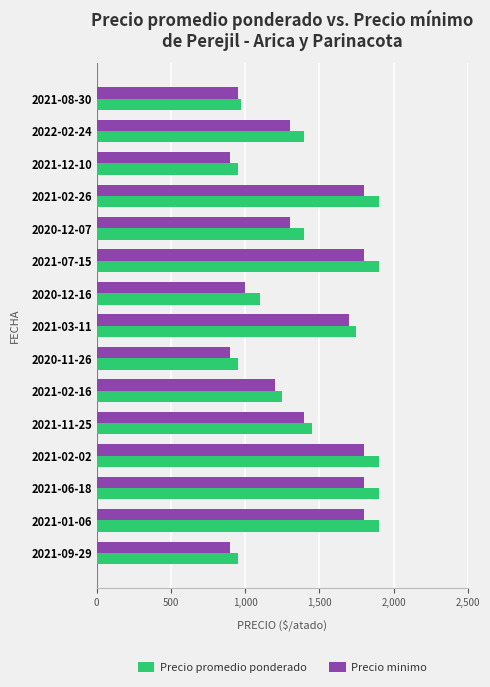

How many values in the Precio minimo series are below 1300?

6